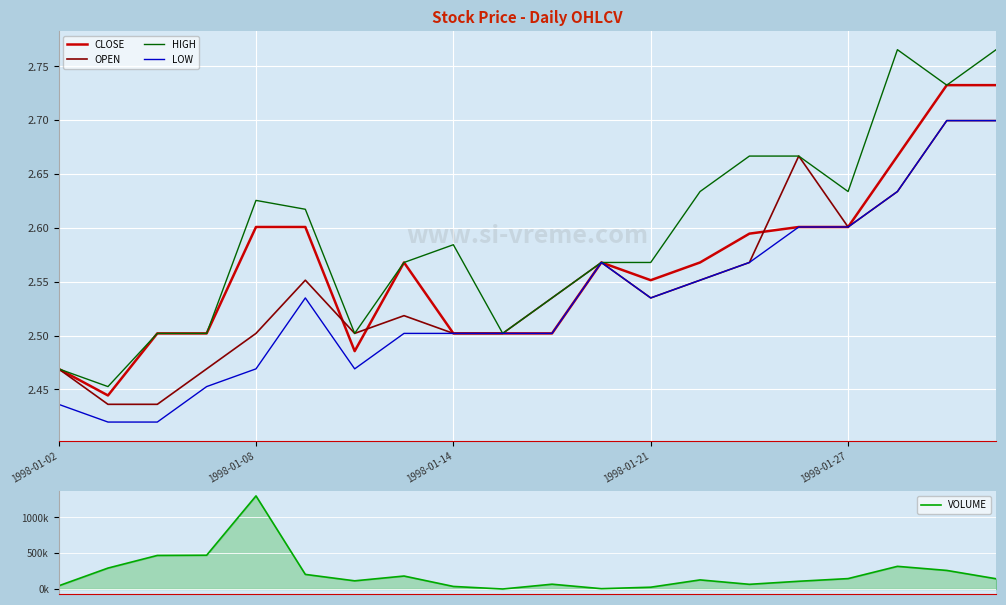

What is the sum of all VOLUME values?

4364889.0